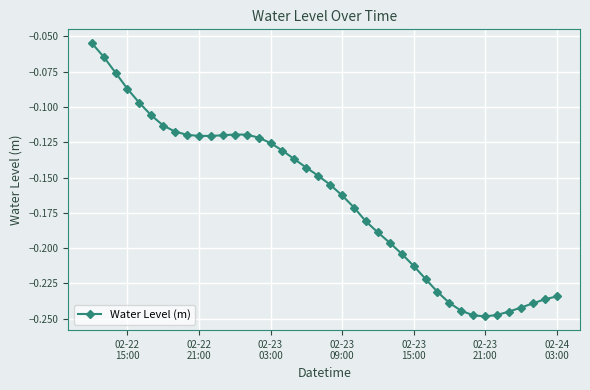

What is the difference between the maximum and minimum values?

0.2